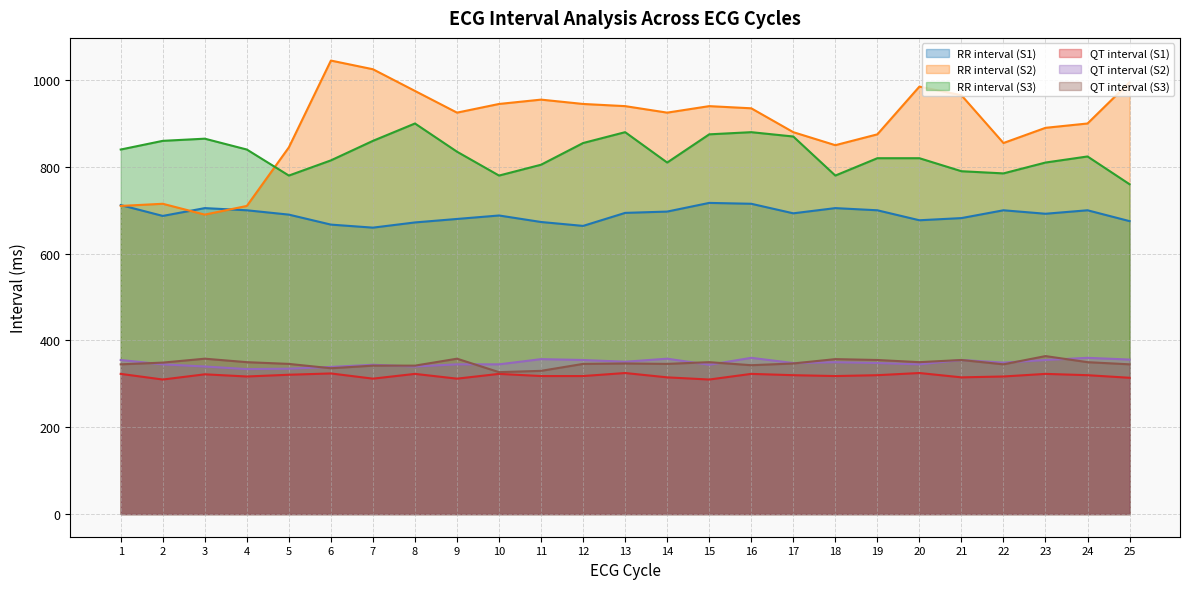

The value of RR interval (S1) at 22 is 440. True or false?

False